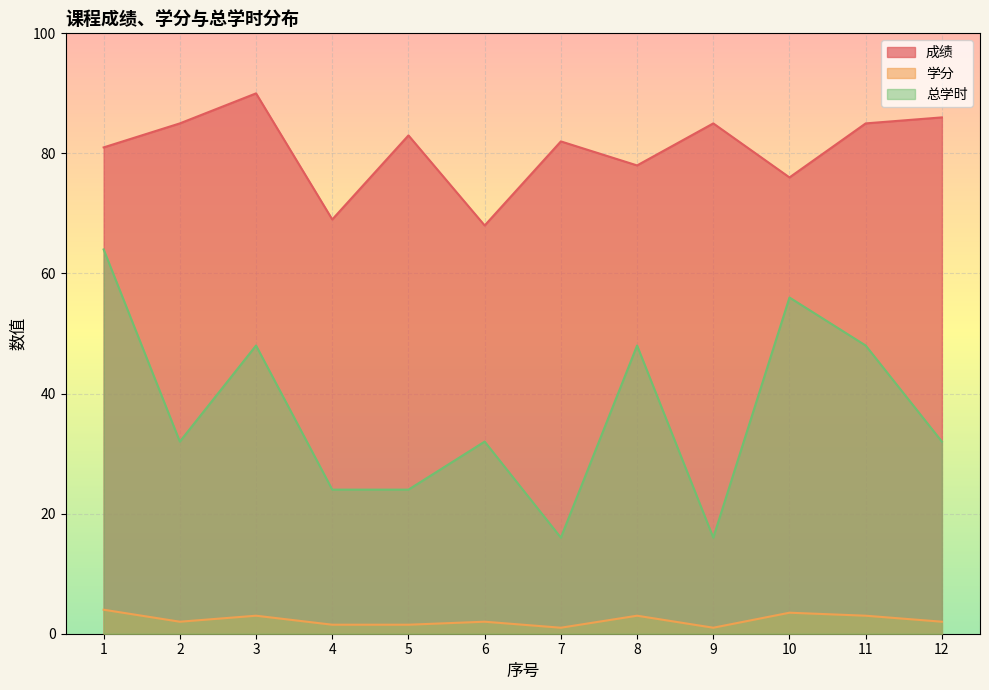

True or false: 成绩 and 总学时 intersect in this chart.

False